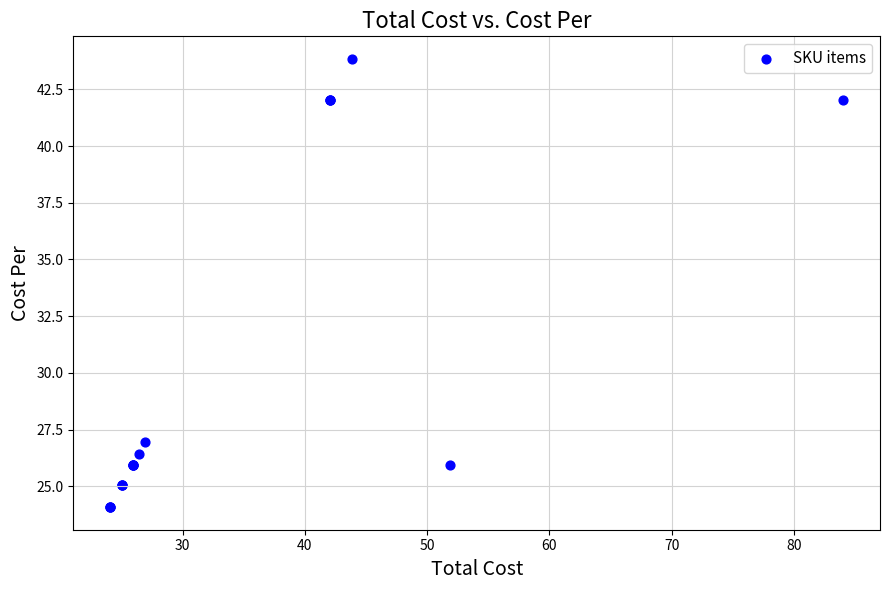

What Y value in the scatter plot is closest to 33?

26.9